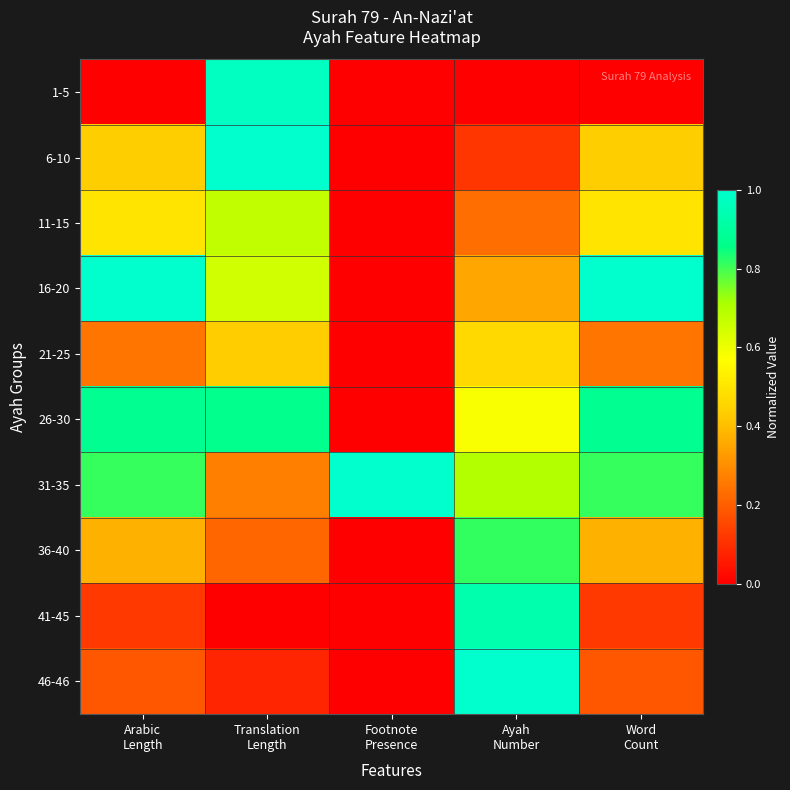

What is the total value across all series at Footnote
Presence?

1.0